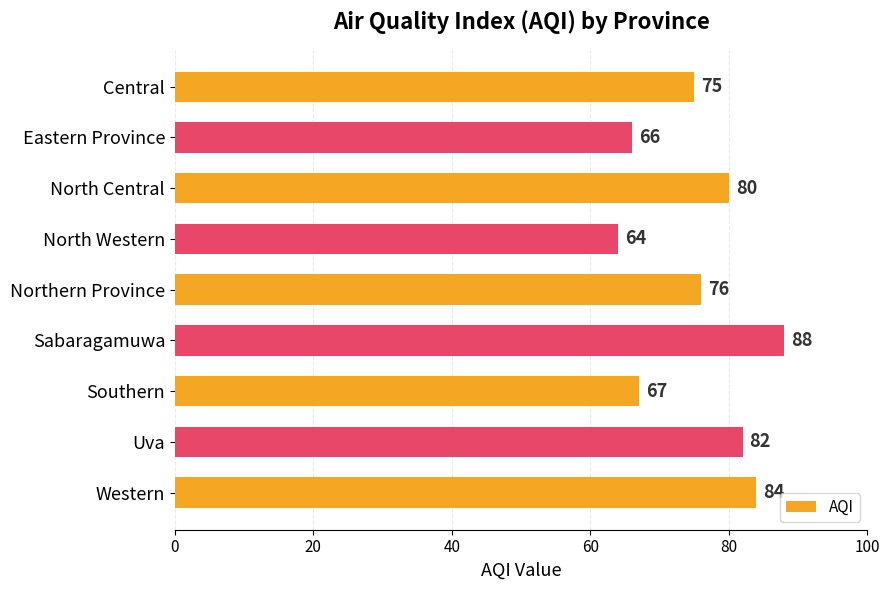

Reading top to bottom, what are all the values shown in this chart?

75	66	80	64	76	88	67	82	84